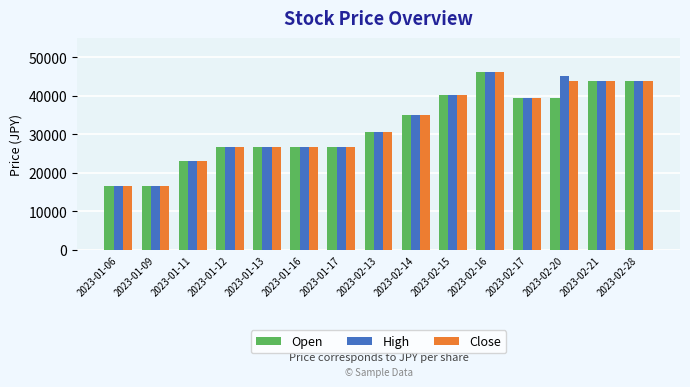

What position from the left is 2023-02-13?

8